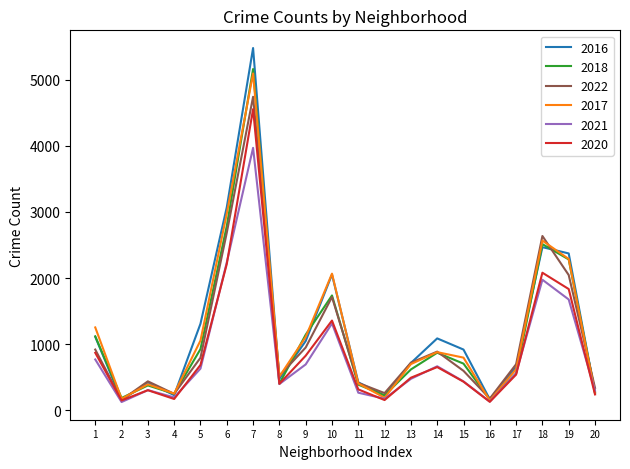

What is the highest value of the 2022 series?

4743